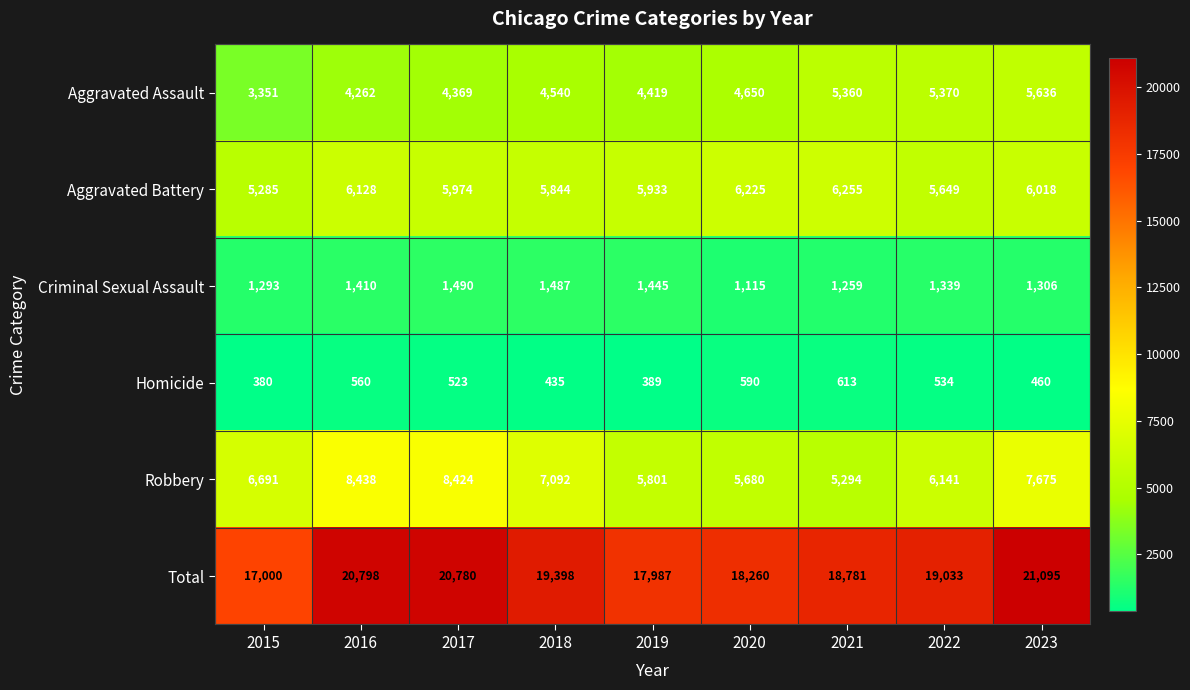

What is the sum of all Homicide values?

4484